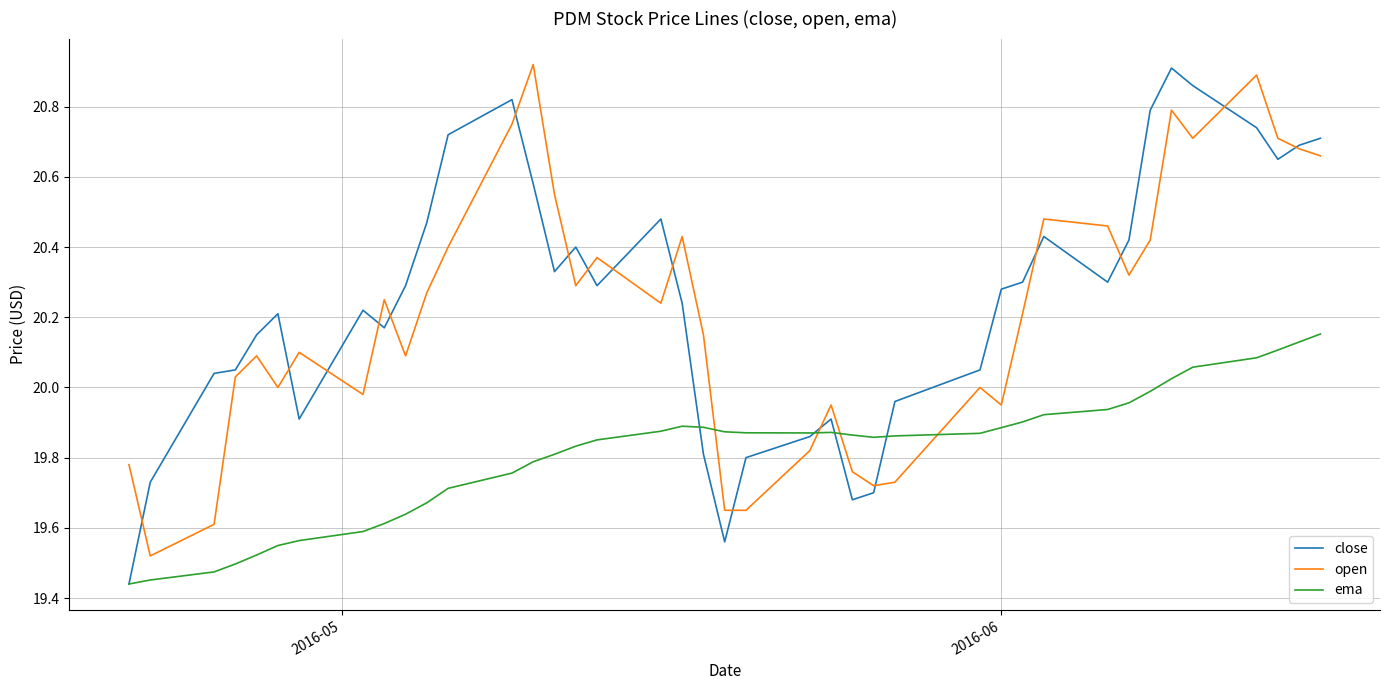

What are all the series names shown in the legend?

close, open, ema